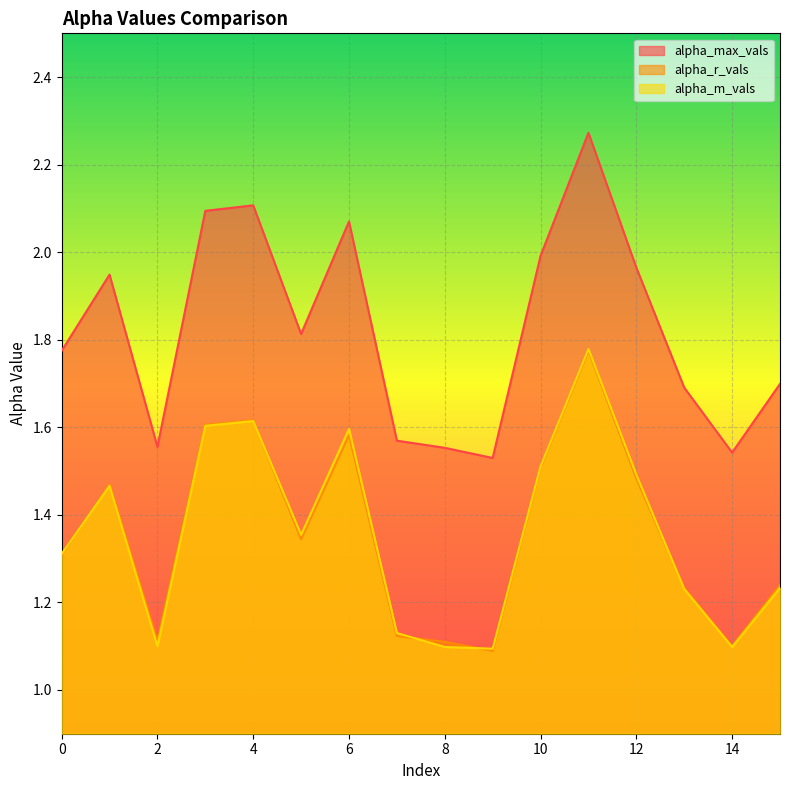

At which category is the sum across all series the highest?

11